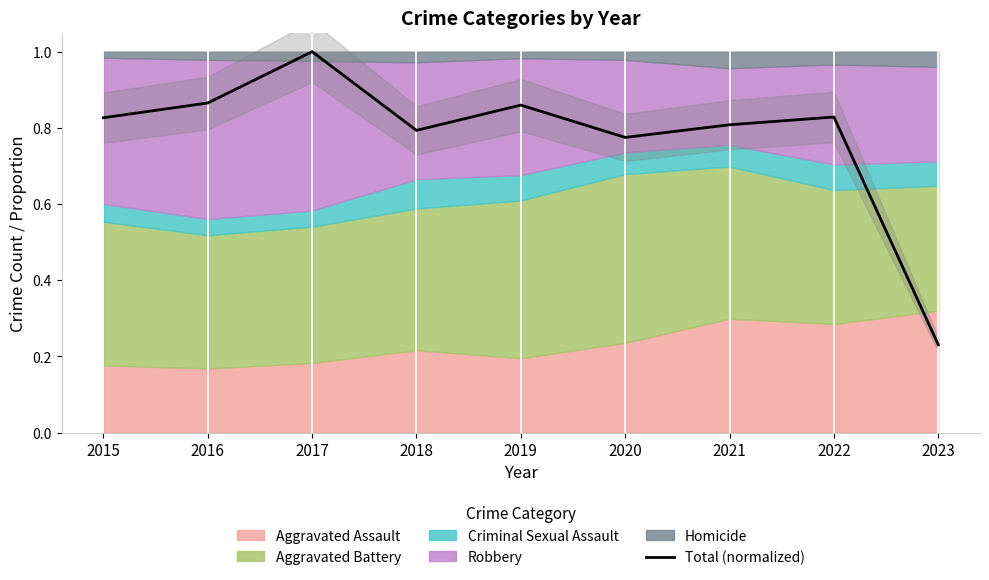

Reading left to right, extract all data points from this chart.

2015=0.8	2016=0.9	2017=1.0	2018=0.8	2019=0.9	2020=0.8	2021=0.8	2022=0.8	2023=0.2